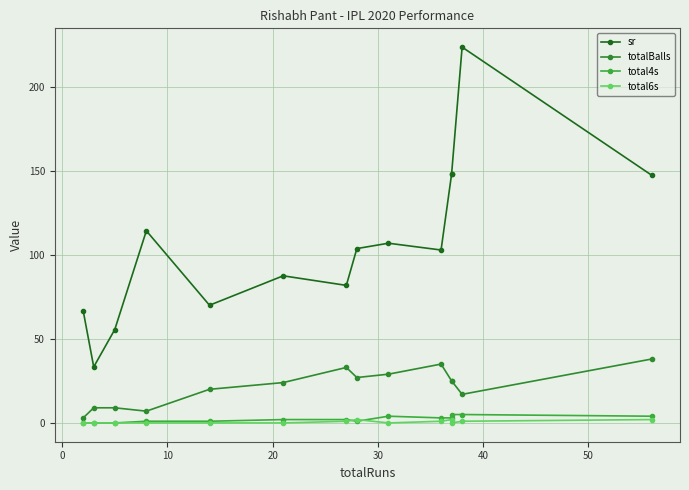

True or false: total4s and totalBalls cross at least once.

False